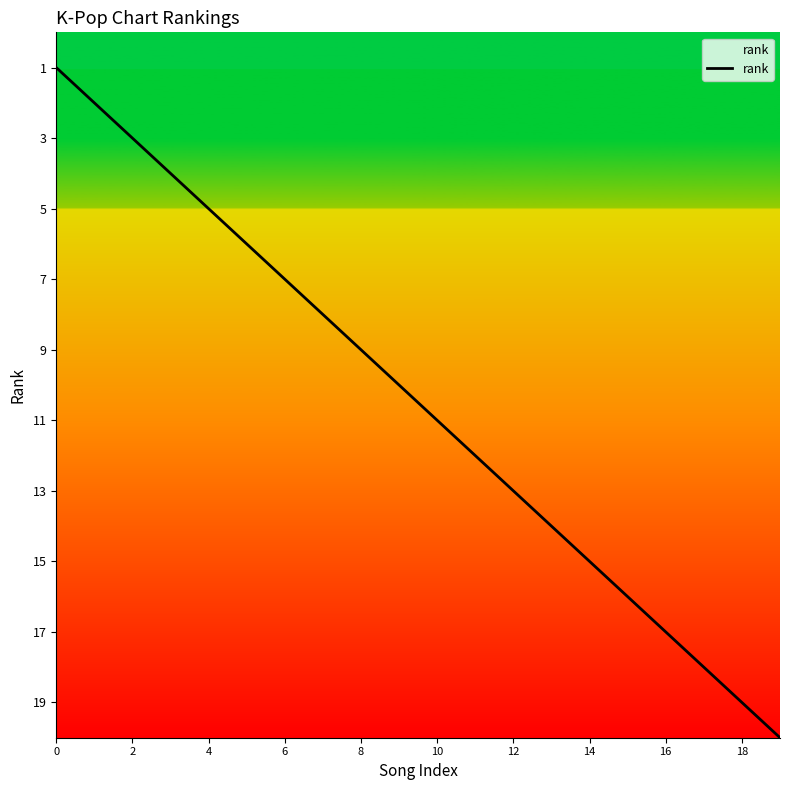

What is the difference between the maximum and minimum values?

19